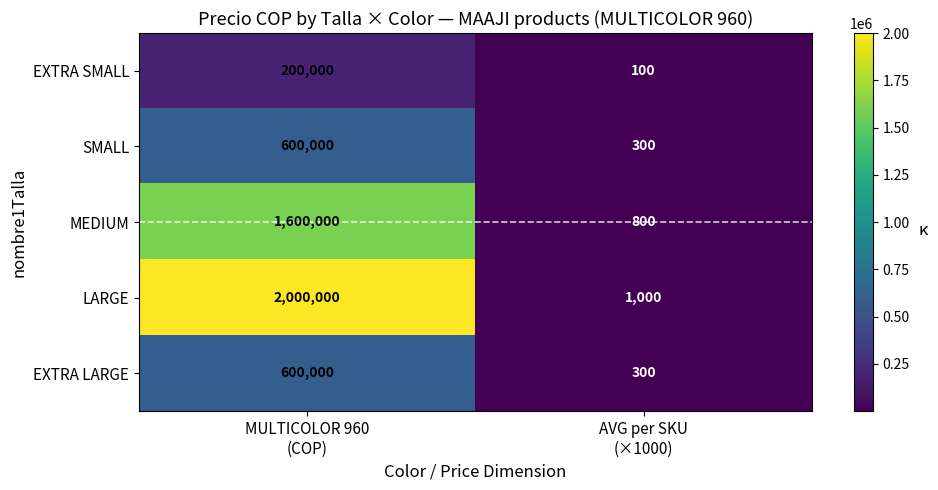

What is the spread (max minus min) of values at AVG per SKU
(×1000)?

900